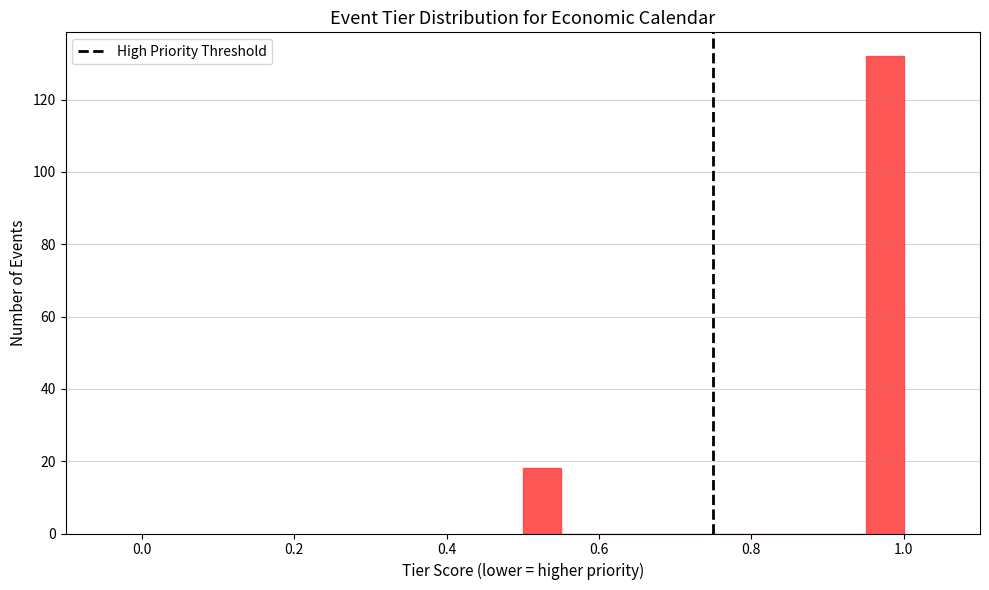

Read against the x-axis, roughly where is the centre of the tallest bar?

0.98